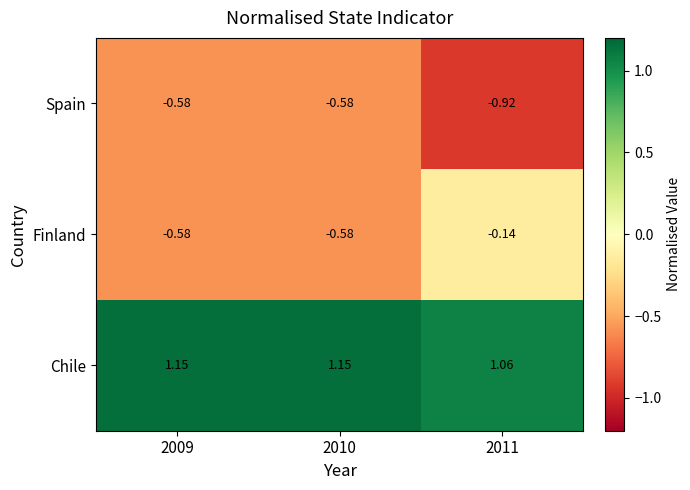

Which series changed the most between 2009 and 2011?

Finland